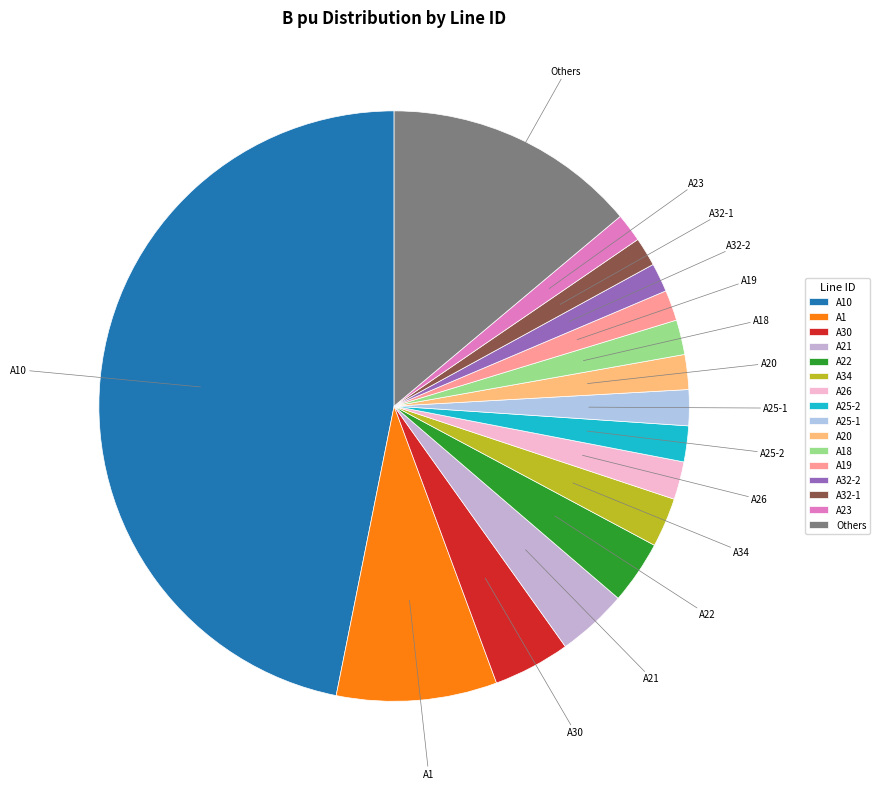

True or false: A23 accounts for 2% of the total.

True